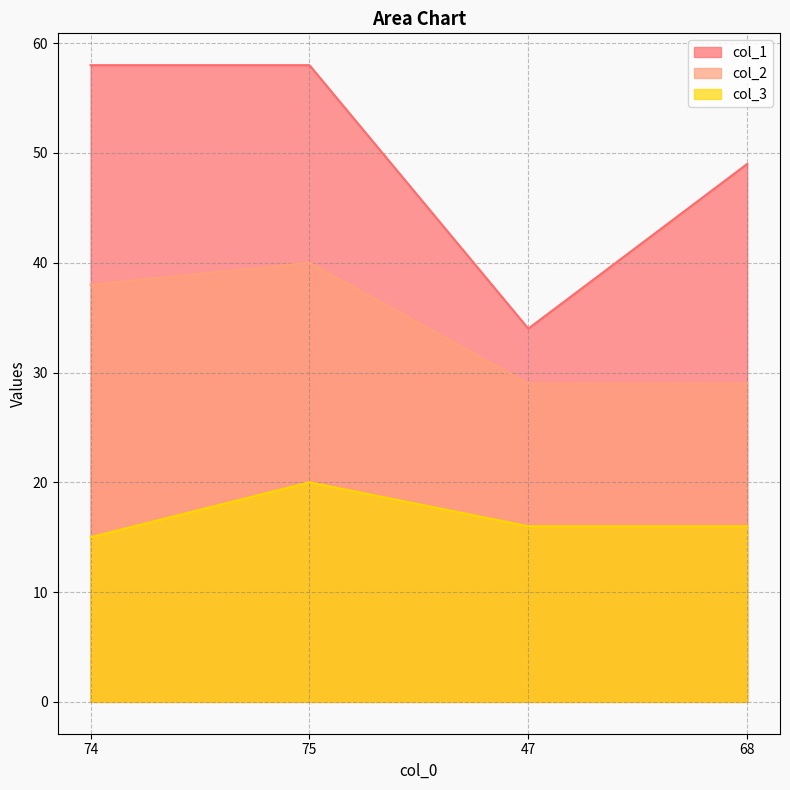

True or false: col_2 and col_3 cross at least once.

False